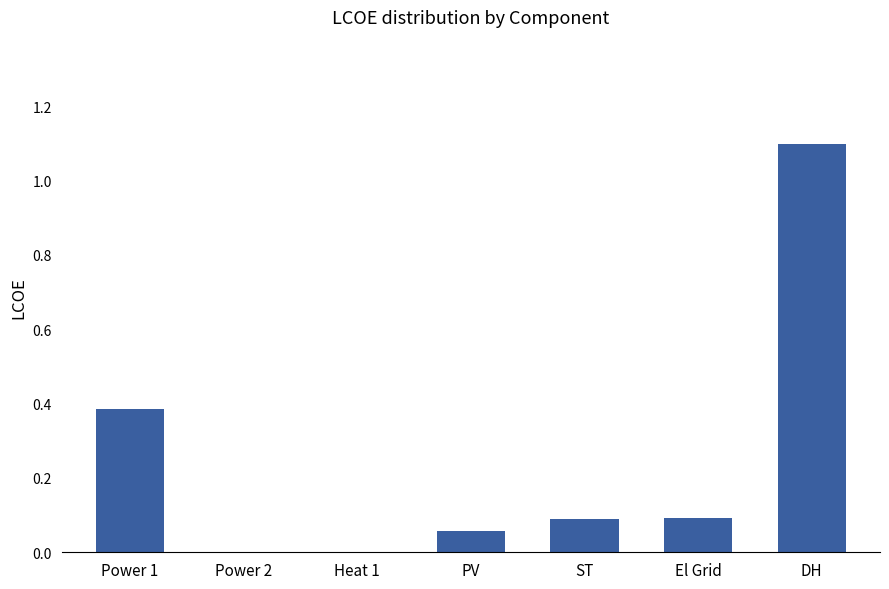

What is the greatest value displayed?

1.1